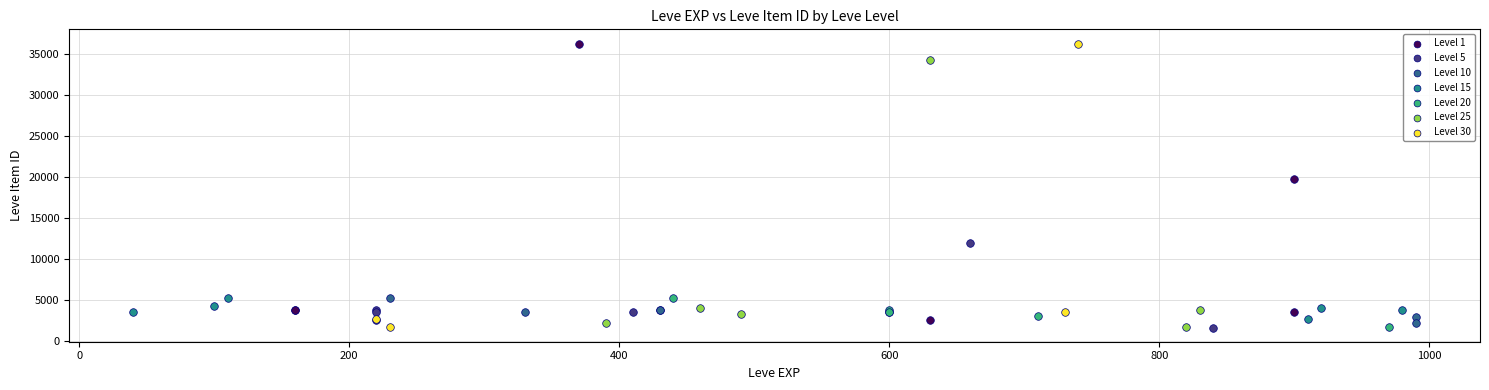

What are all the series names shown in the legend?

Level 1, Level 5, Level 10, Level 15, Level 20, Level 25, Level 30